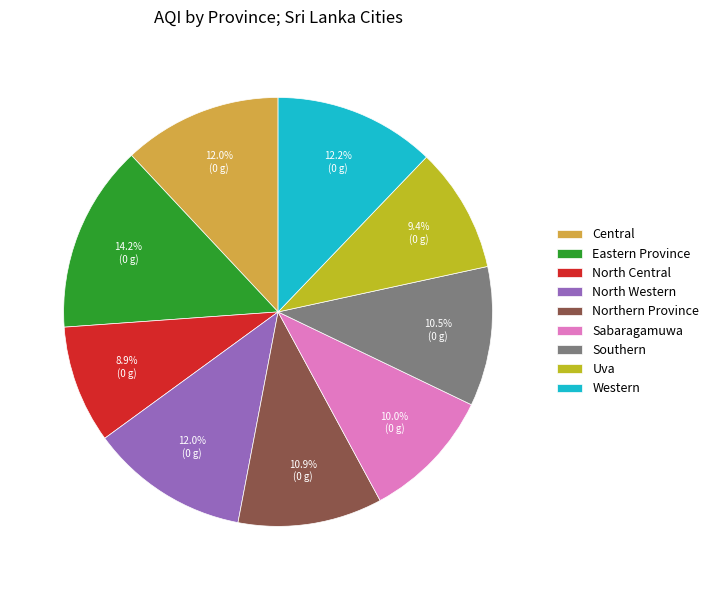

Which has a higher value, North Western or Eastern Province?

Eastern Province